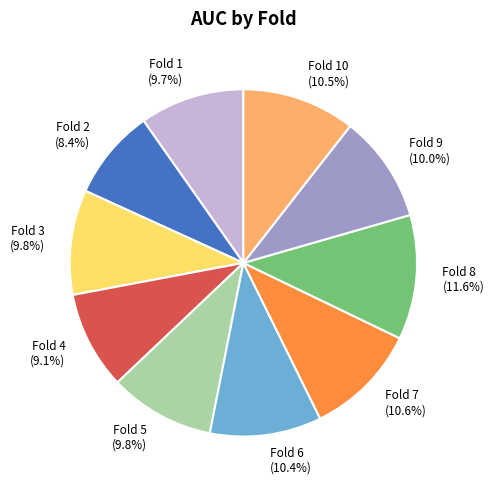

What is the largest slice in the pie chart?

Fold 8